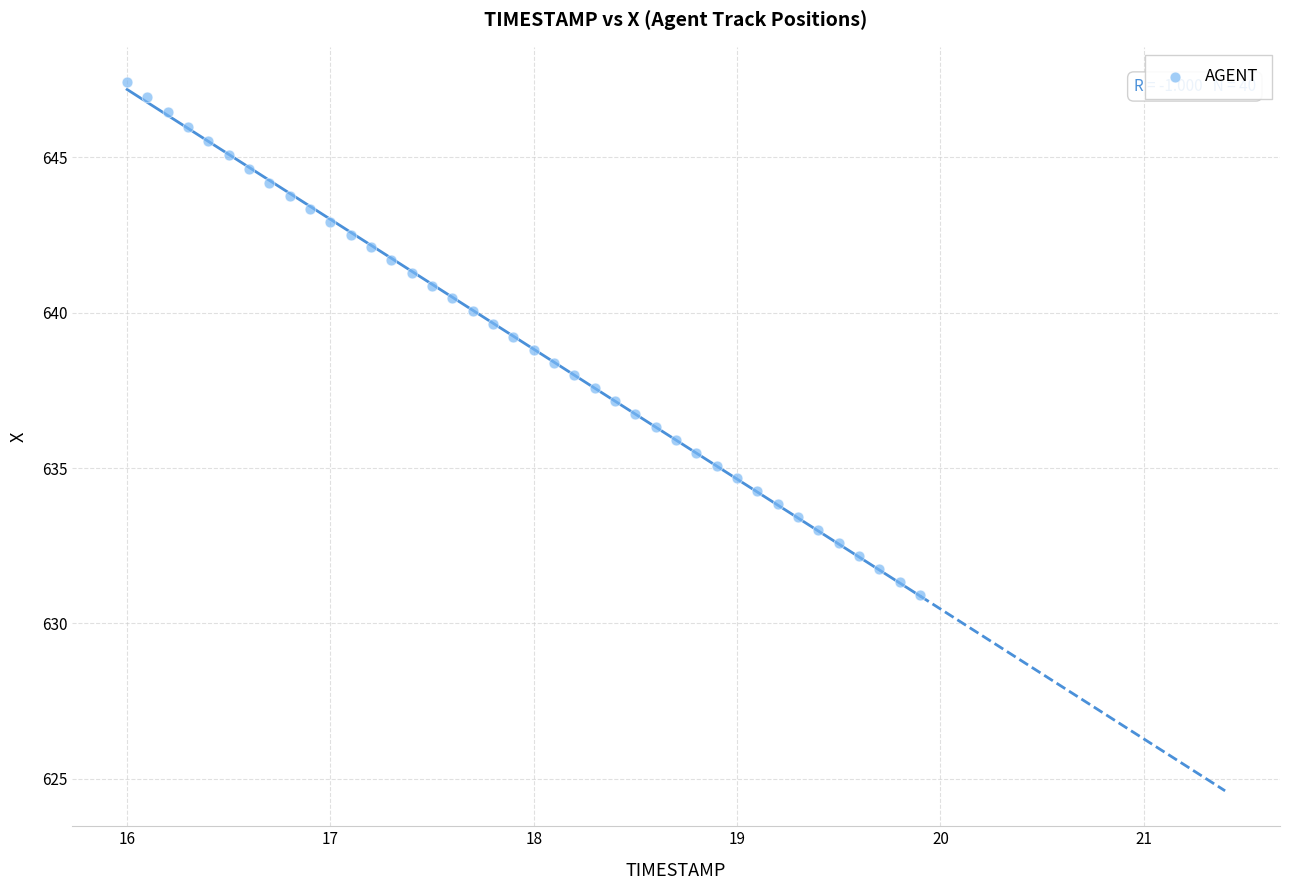

What is the range of X values (max minus min)?

3.9